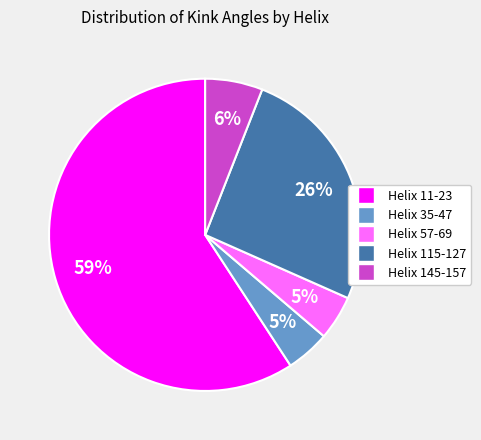

What is the largest slice in the pie chart?

Helix 11-23